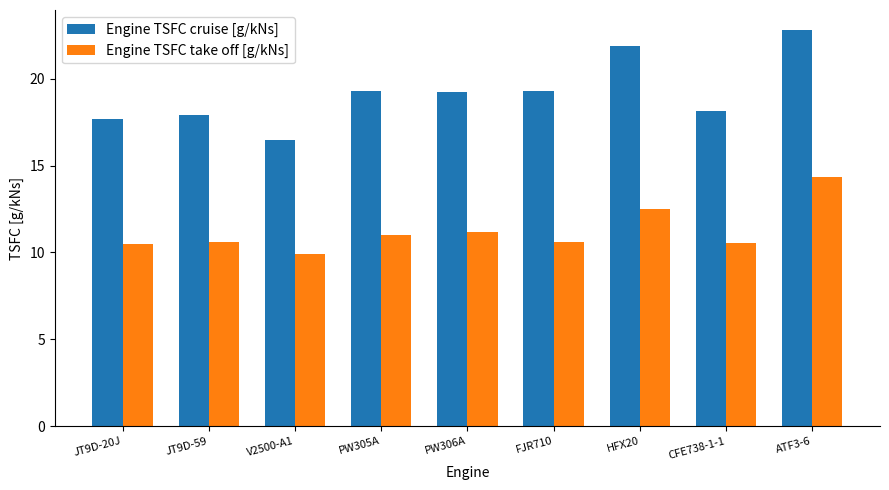

How many categories are shown in the chart?

9